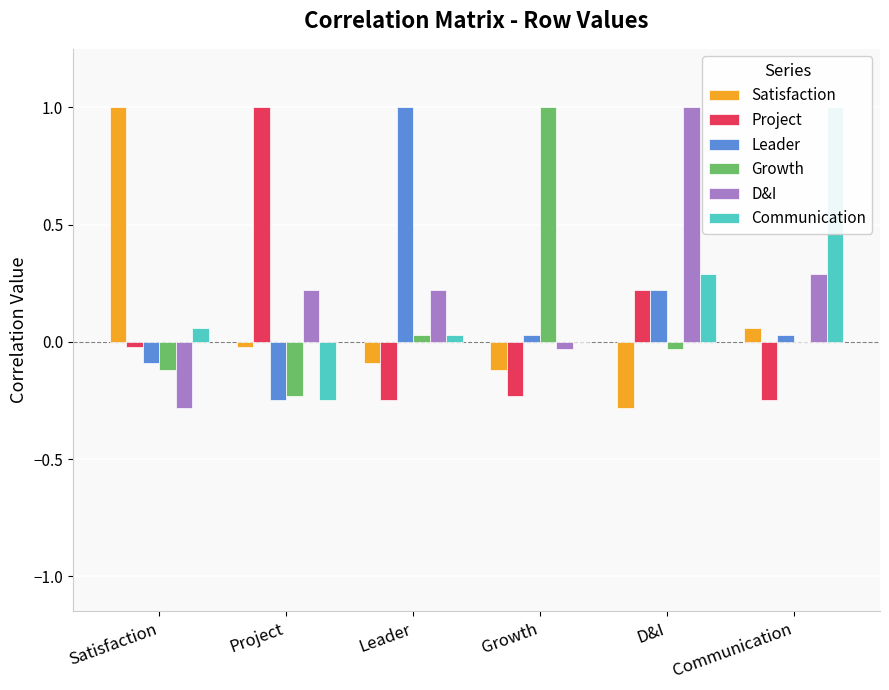

How many data points does each series have?

6